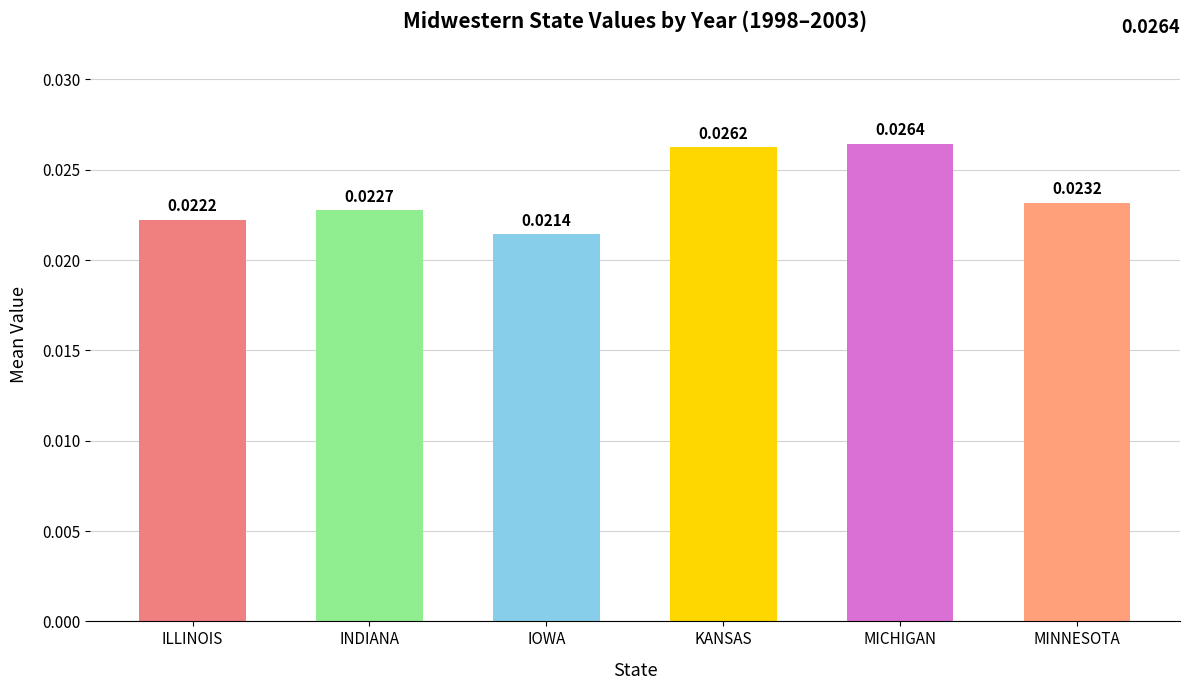

Where is the data nearest to the value 0?

IOWA